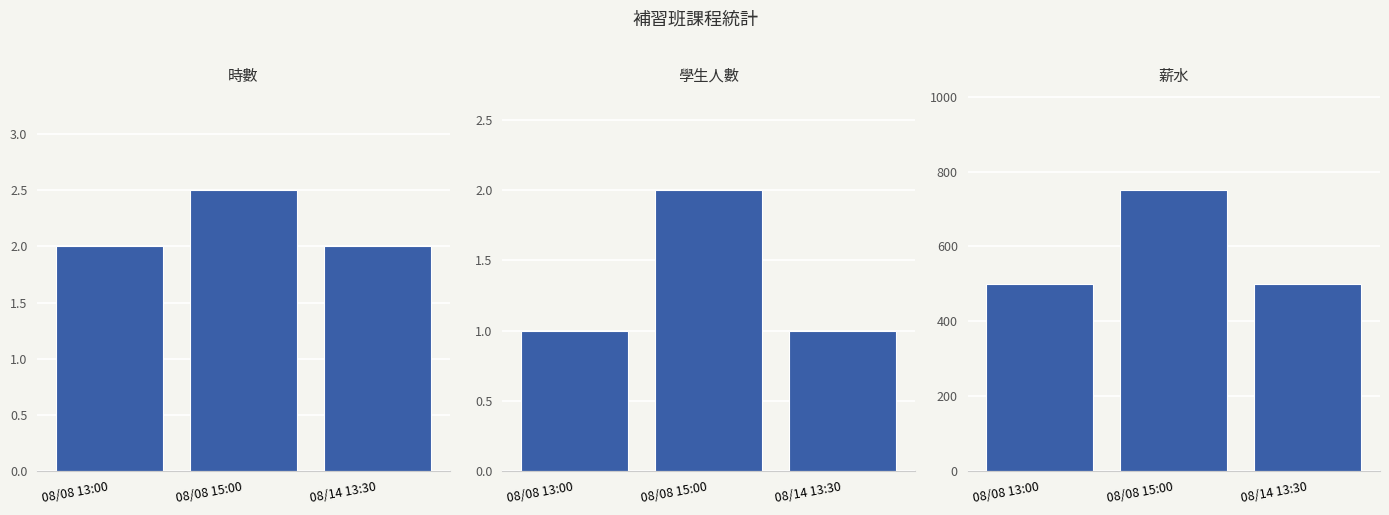

What are all the series names shown in the legend?

時數, 學生人數, 薪水